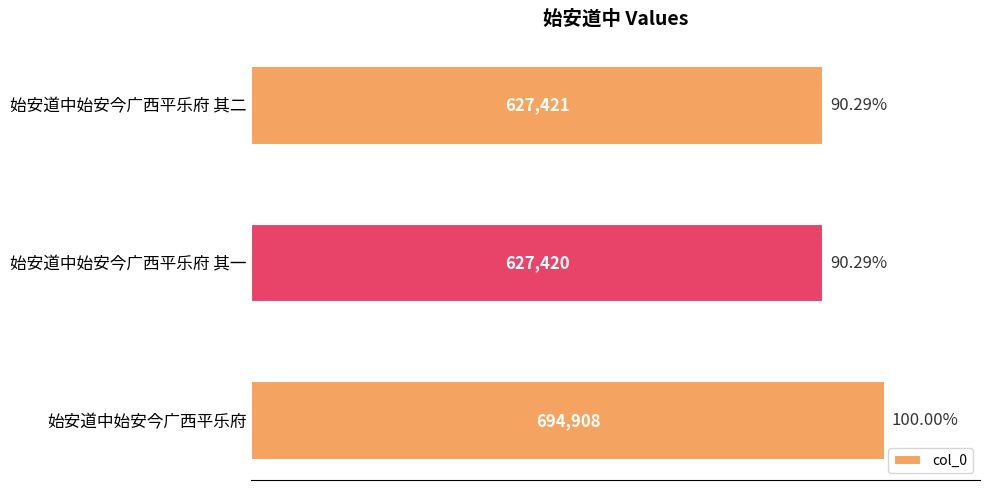

Approximately how many times larger is the value at 始安道中始安今广西平乐府 compared to 始安道中始安今广西平乐府 其一?

1.1